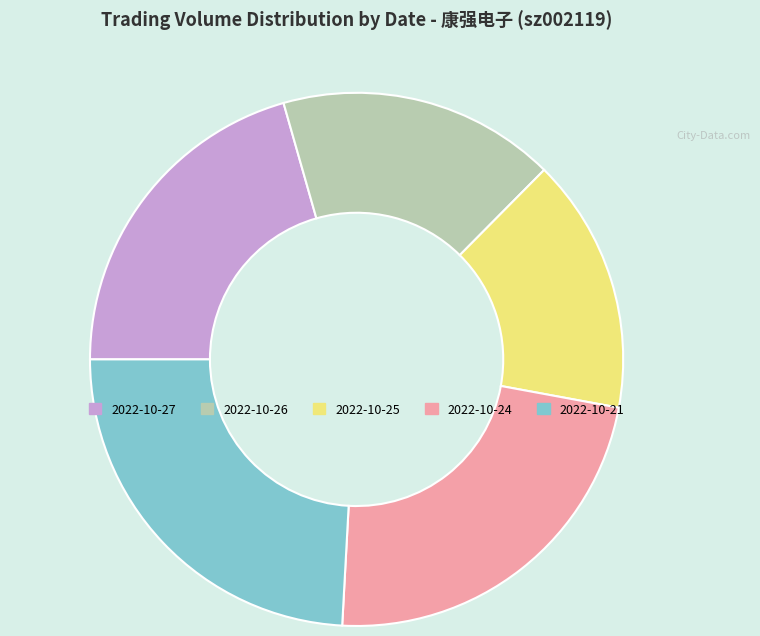

Is the sum of 2022-10-26 and 2022-10-27 greater than half?

No